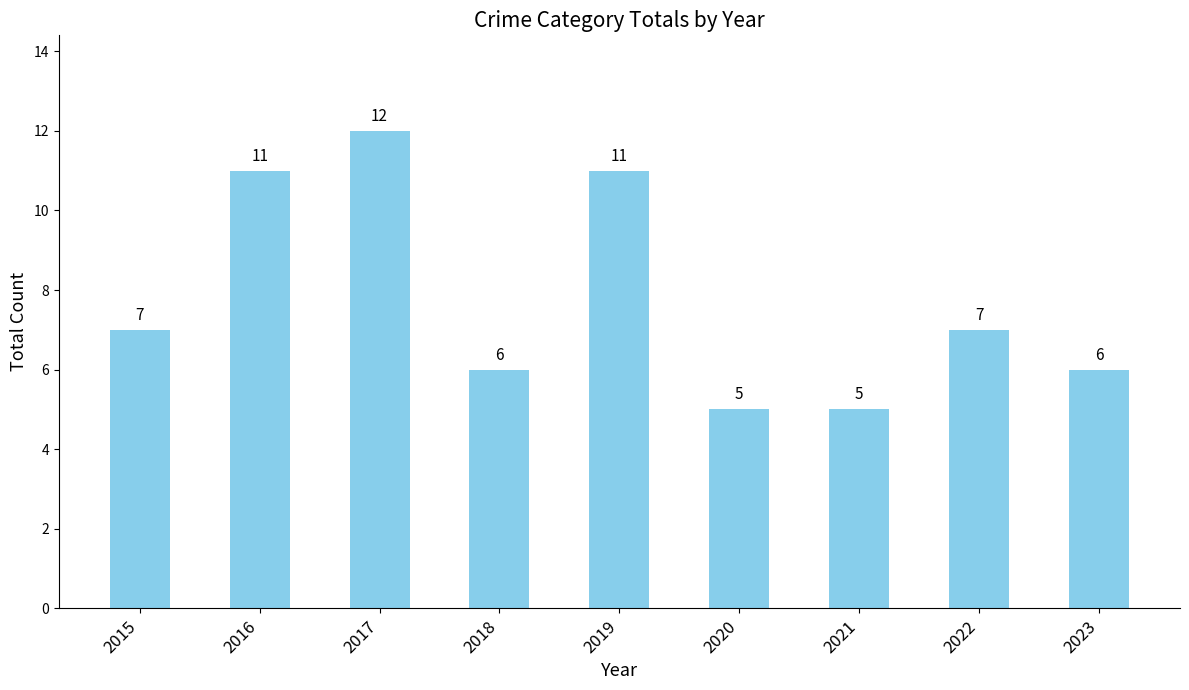

What is the value of the 5th bar from the left?

11